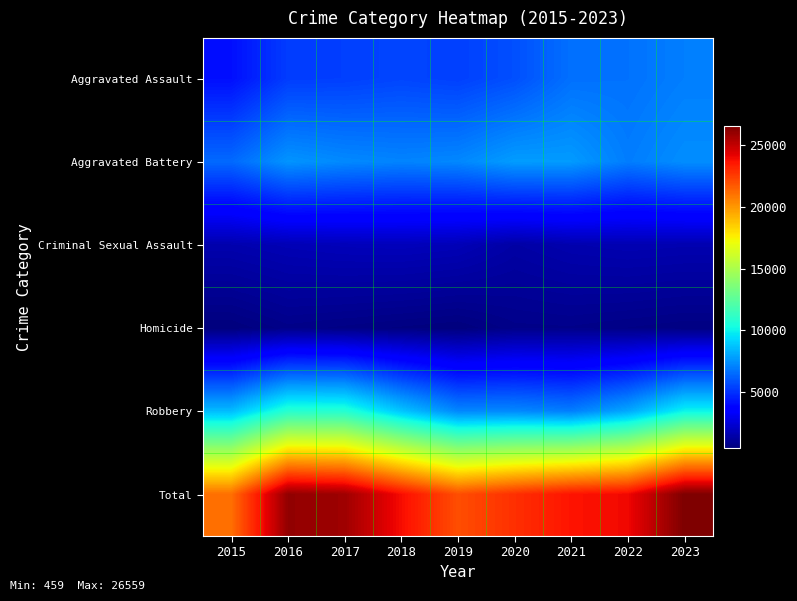

Reading left to right, list all the values displayed in this chart.

Aggravated Assault: 2015=4104	2016=5289	2017=5357	2018=5519	2019=5377	2020=5779	2021=6631	2022=6671	2023=6989
Aggravated Battery: 2015=6450	2016=7543	2017=7271	2018=7127	2019=7224	2020=7757	2021=7715	2022=6953	2023=7388
Criminal Sexual Assault: 2015=1561	2016=1725	2017=1820	2018=1854	2019=1757	2020=1363	2021=1565	2022=1660	2023=1609
Homicide: 2015=459	2016=723	2017=633	2018=542	2019=464	2020=726	2021=749	2022=659	2023=578
Robbery: 2015=8539	2016=10801	2017=10736	2018=8788	2019=7199	2020=7243	2021=6972	2022=8027	2023=9995
Total: 2015=21113	2016=26081	2017=25817	2018=23830	2019=22021	2020=22868	2021=23632	2022=23970	2023=26559